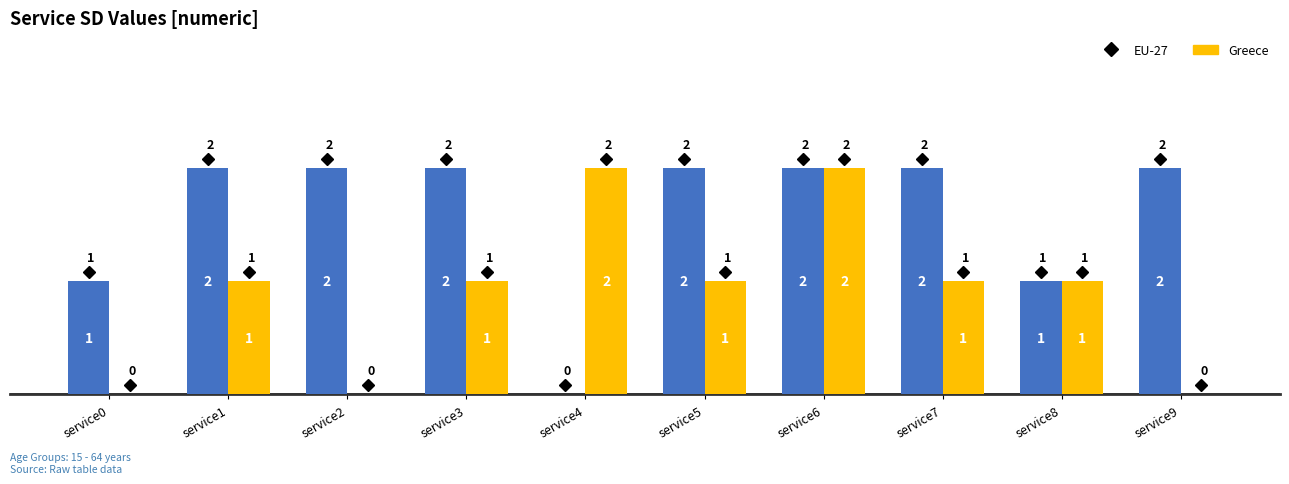

How many EU-27 values are between 1 and 2?

9